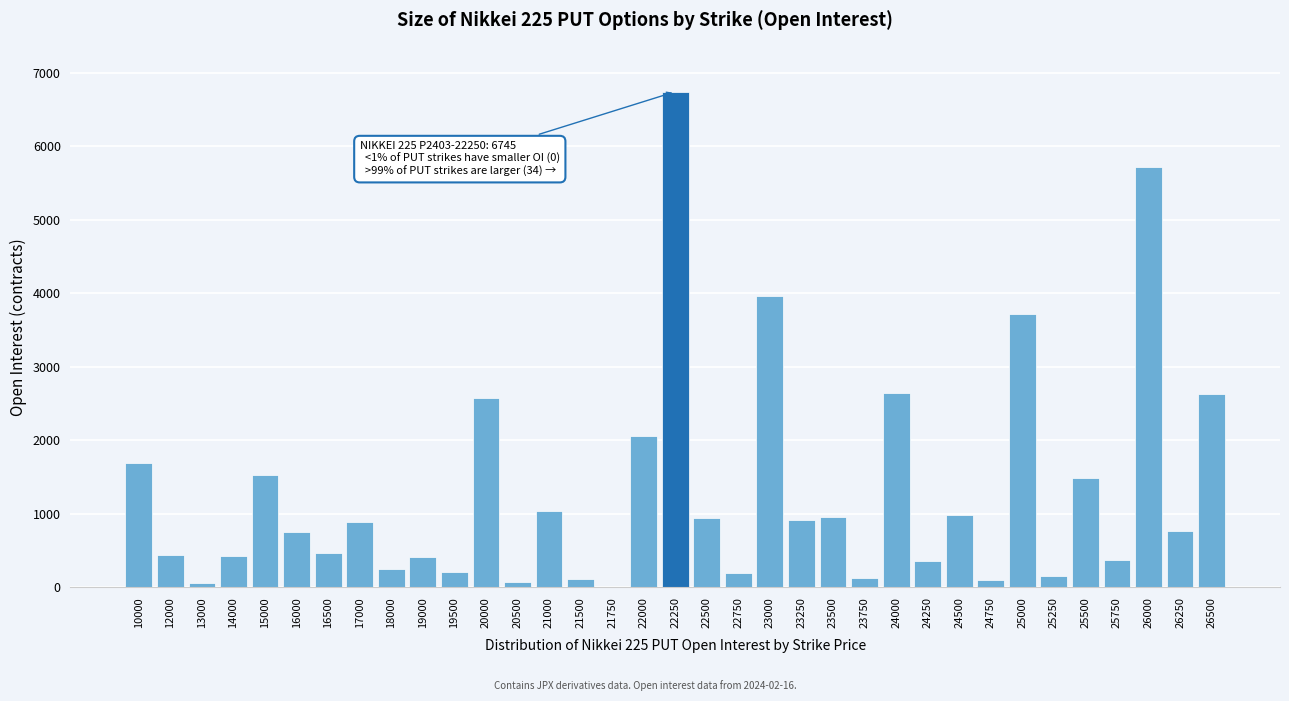

Is it true that the value at 15000 is 2162?

False